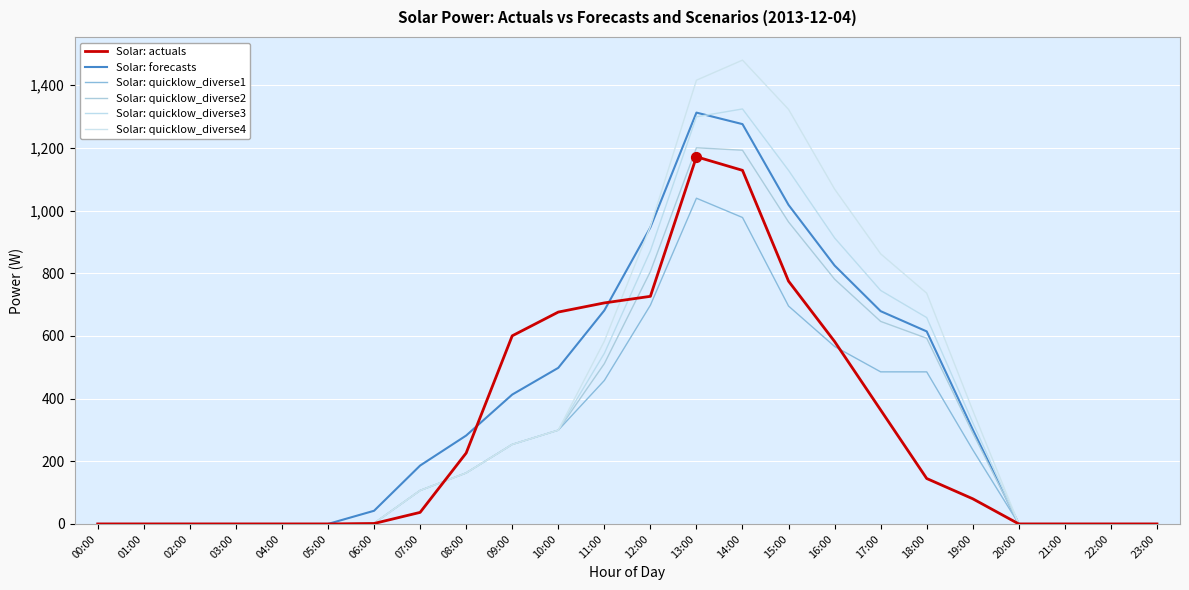

Is the value of Solar: quicklow_diverse1 at 08:00 greater than the value of Solar: forecasts at 23:00?

Yes